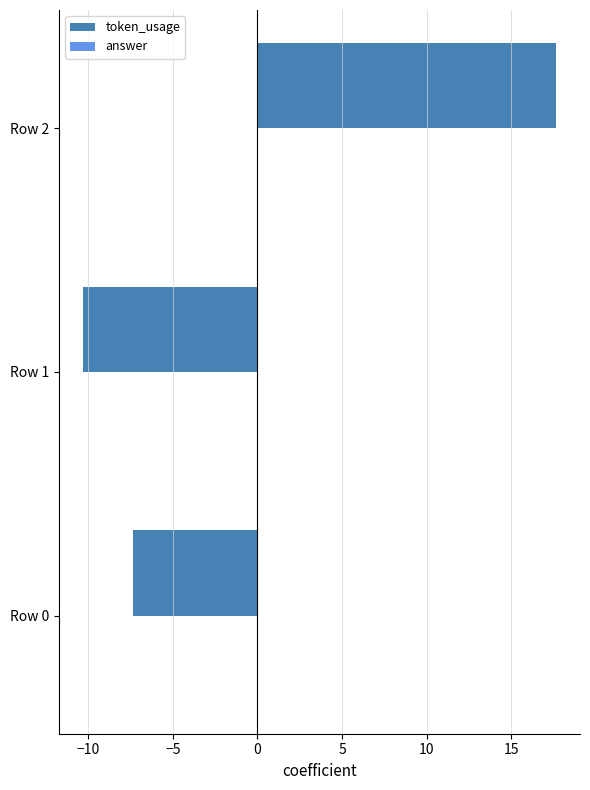

Reading bottom to top, what are all the values shown in this chart?

Row 0=-7.3	Row 1=-10.3	Row 2=17.7